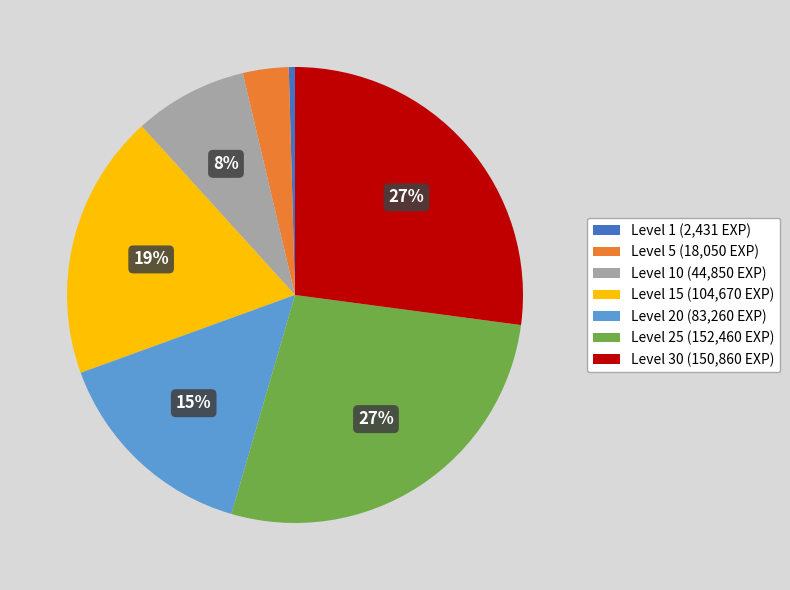

What is the ratio of the value at Level 25 (152,460 EXP) to the value at Level 30 (150,860 EXP)?

1.0